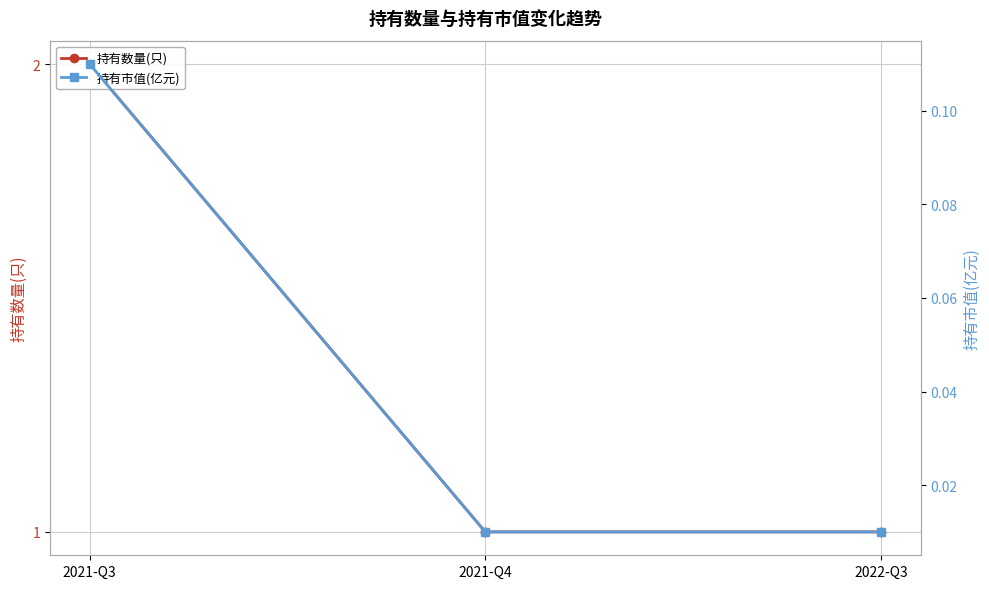

At which category is the sum across all series the highest?

2021-Q3